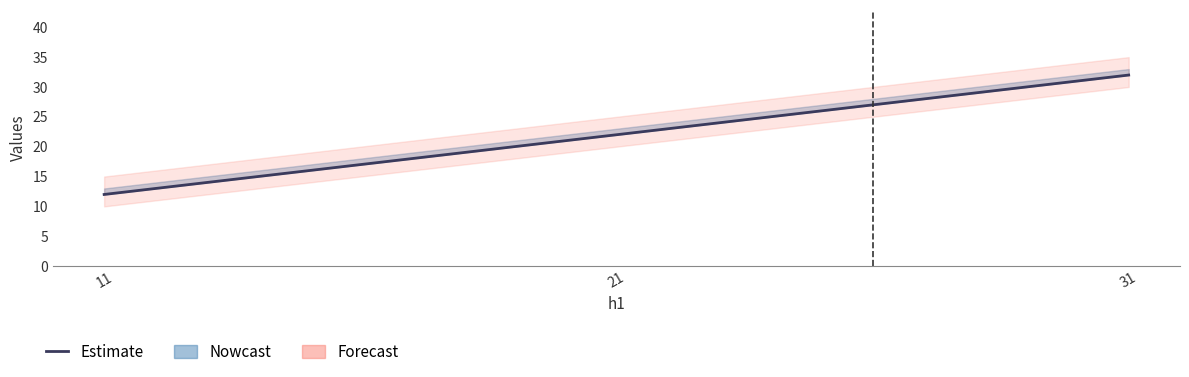

True or false: the data shows 22 at 21.

True